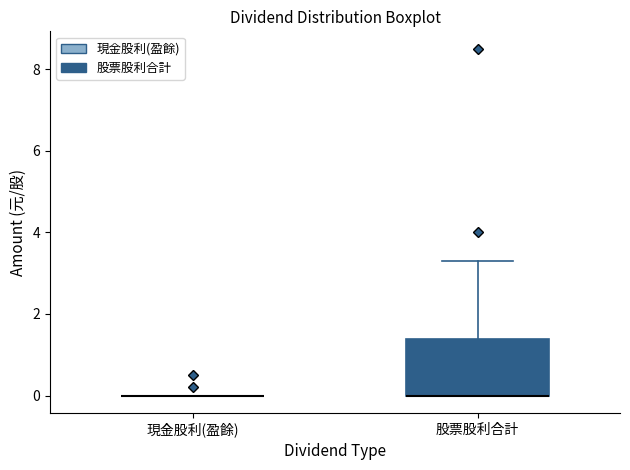

Reading left to right, transcribe this box plot: for each box, give where its median line is, the range the box spans, and where its two whiskers end, as read against the y-axis. The values are not printed on the chart, so give them approximately, as read against the axis.

現金股利(盈餘): box collapsed to a line at 0.0, whiskers 0.0 to 0.0
股票股利合計: median 0.0 (drawn on the box's lower edge), box 0.0 to 1.4, whiskers 0.0 to 3.4